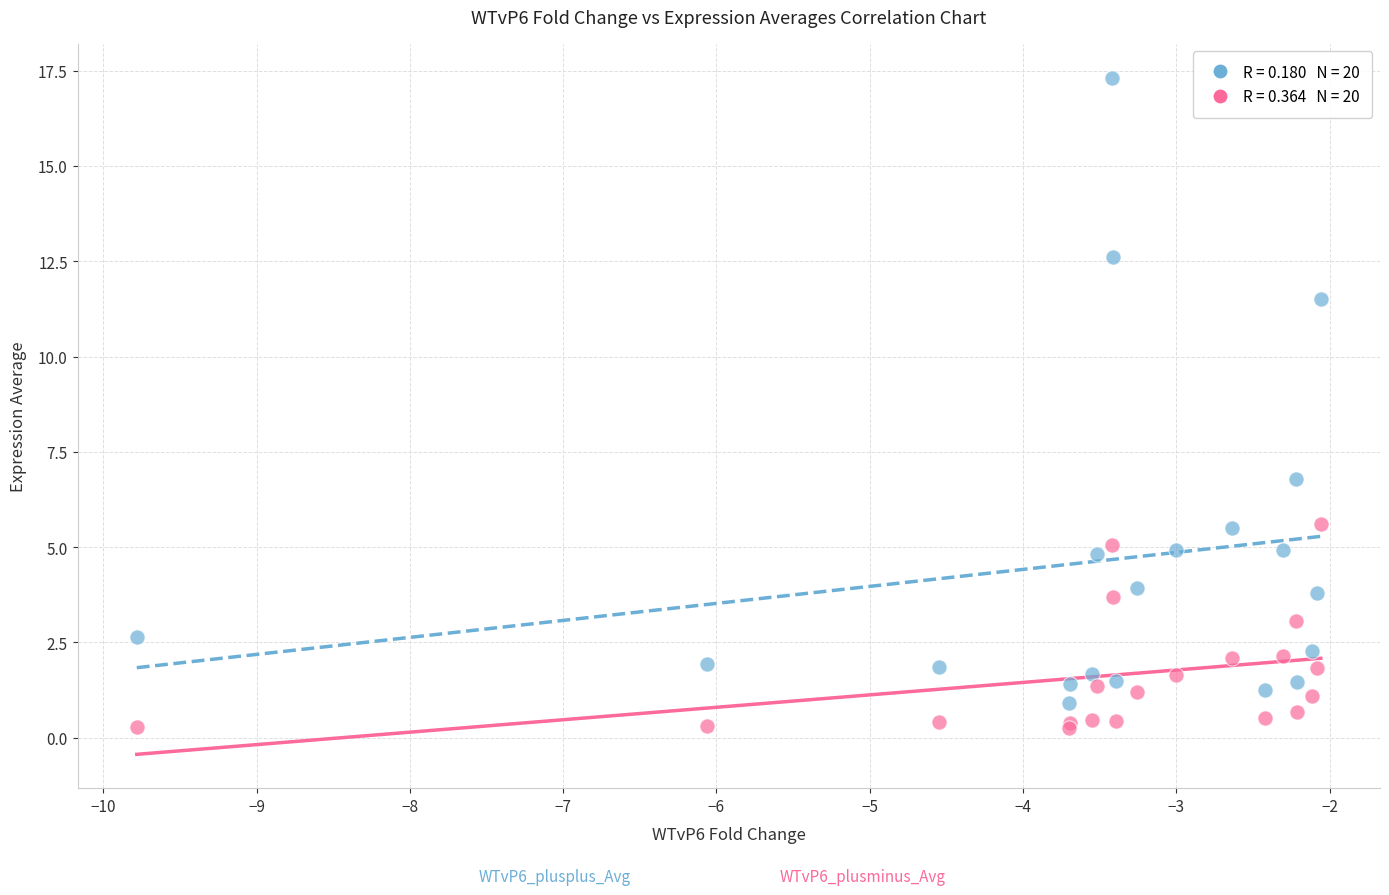

Across all series, what Y value is closest to 8?

6.8